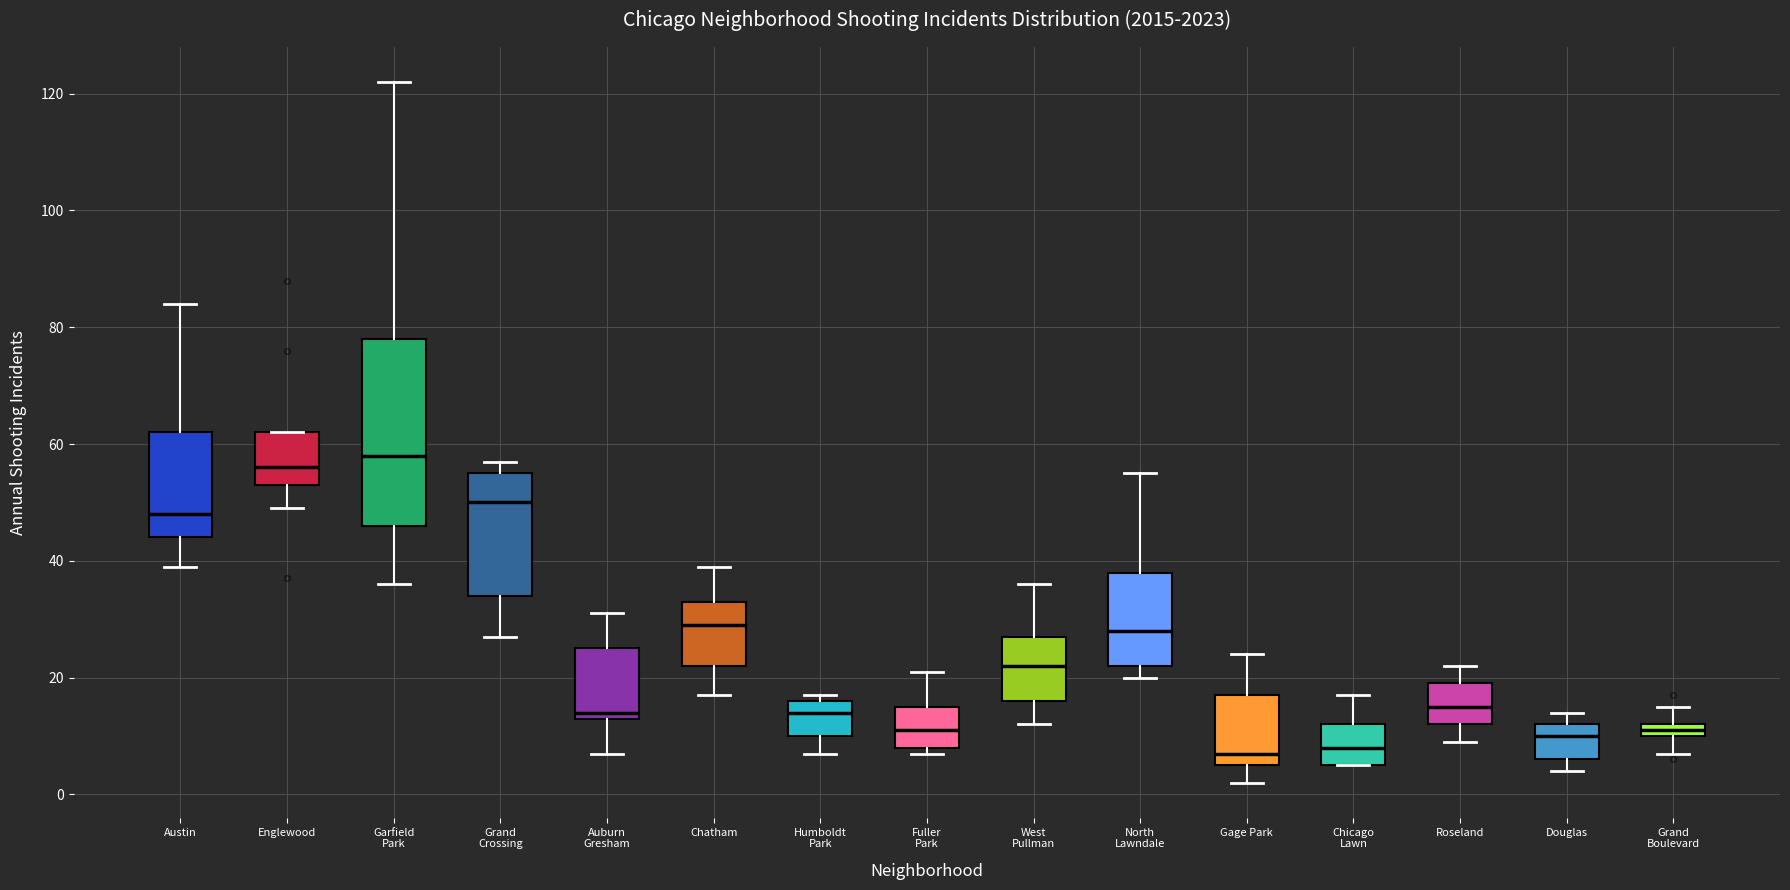

Which box has the highest median line?

Garfield Park